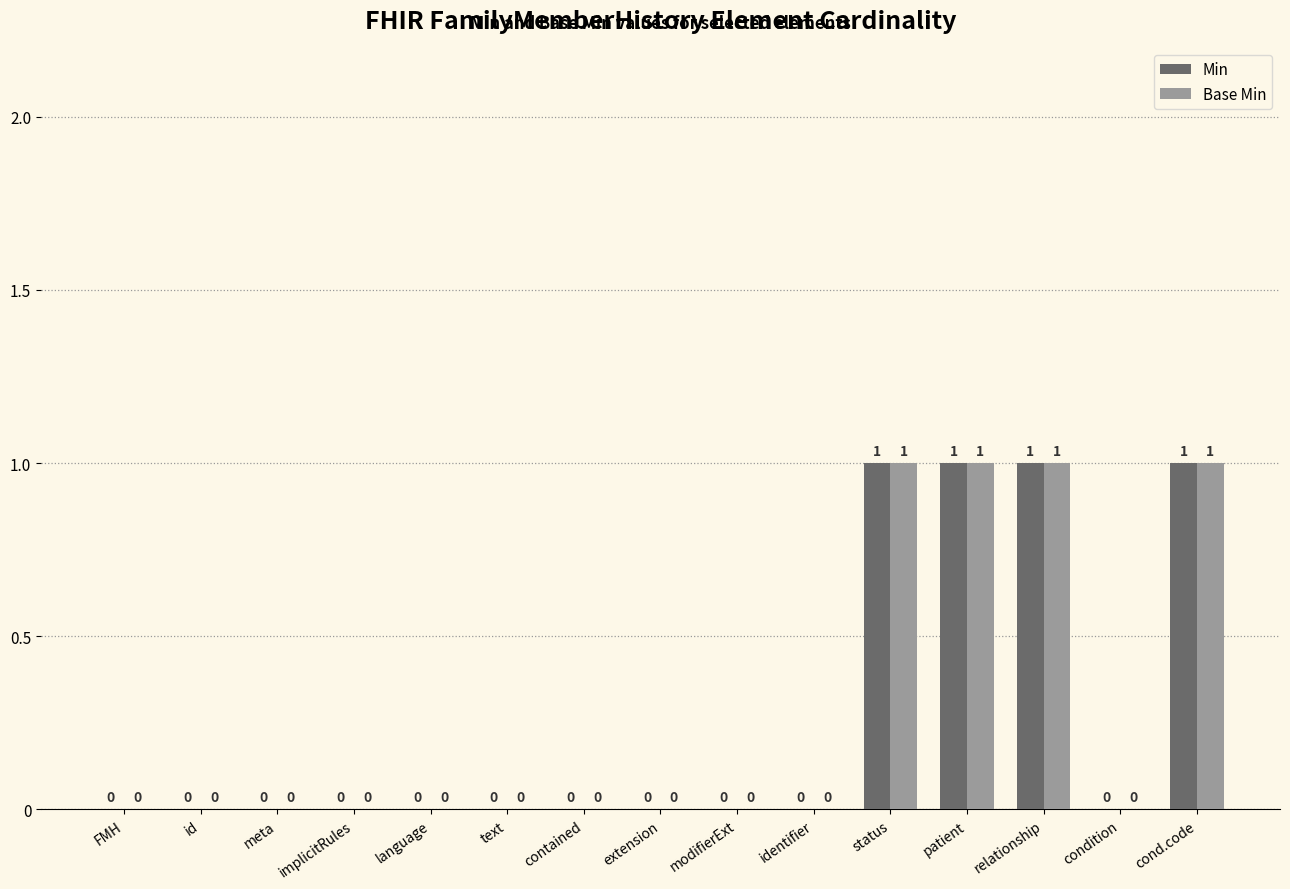

Reading right to left, transcribe all the data shown in this chart.

Min: 1	0	1	1	1	0	0	0	0	0	0	0	0	0	0
Base Min: 1	0	1	1	1	0	0	0	0	0	0	0	0	0	0